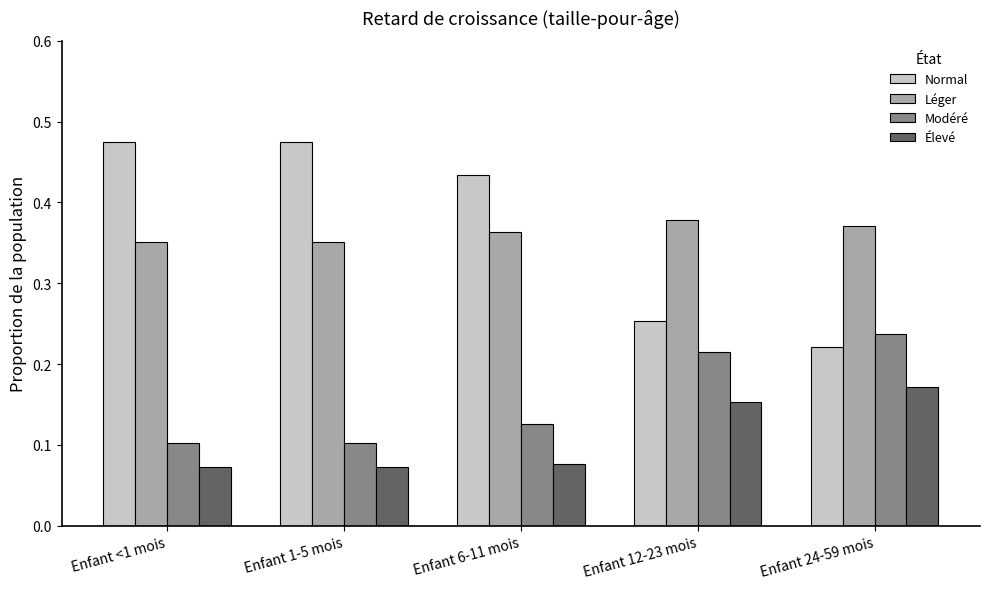

Is it true that Modéré equals 0.1 at Enfant 12-23 mois?

False